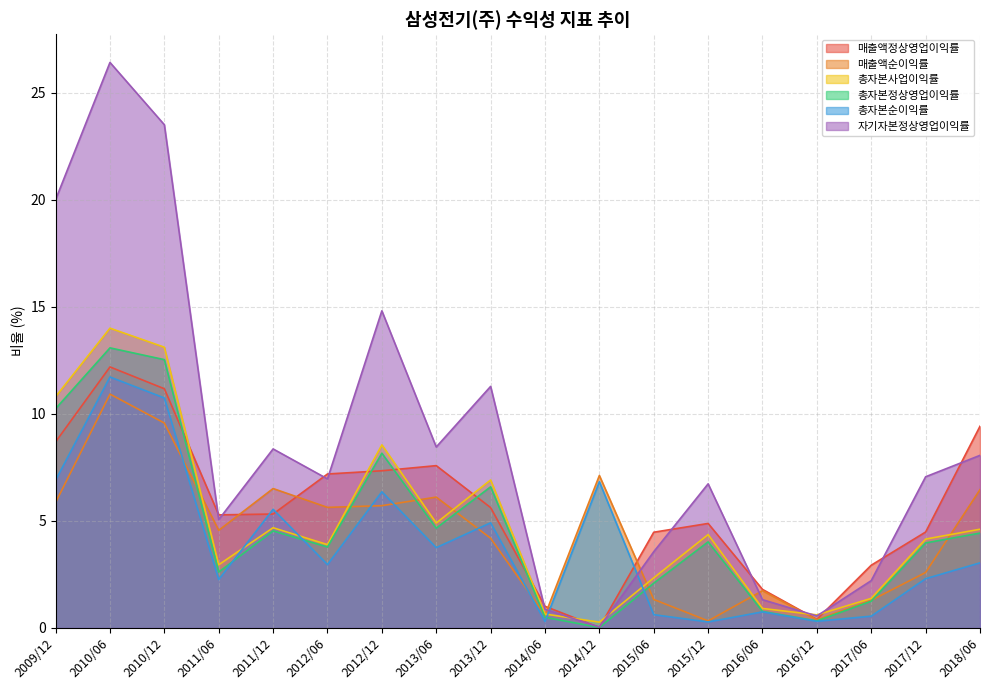

What are all the series names shown in the legend?

매출액정상영업이익률, 매출액순이익률, 총자본사업이익률, 총자본정상영업이익률, 총자본순이익률, 자기자본정상영업이익률